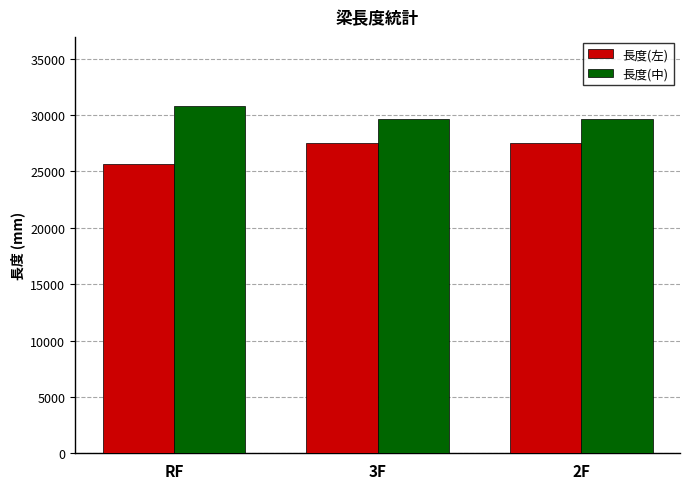

What is the label of the 1st bar from the left?

RF